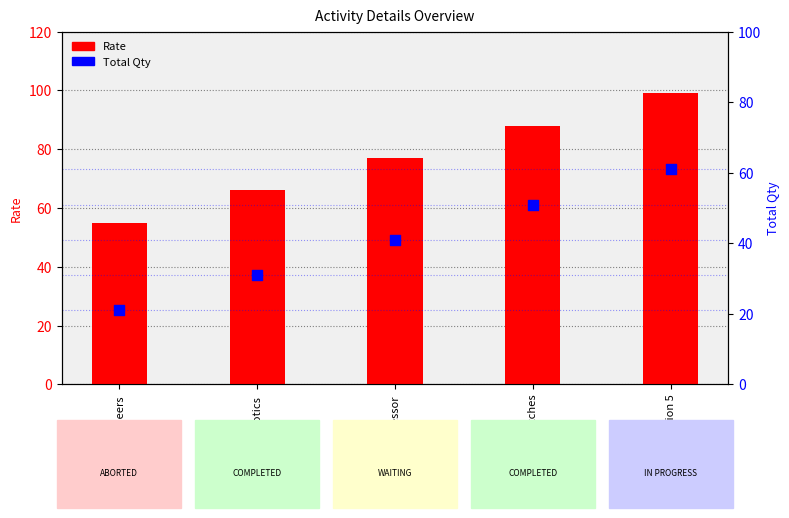

At which category is the sum across all series the highest?

PlayStation 5